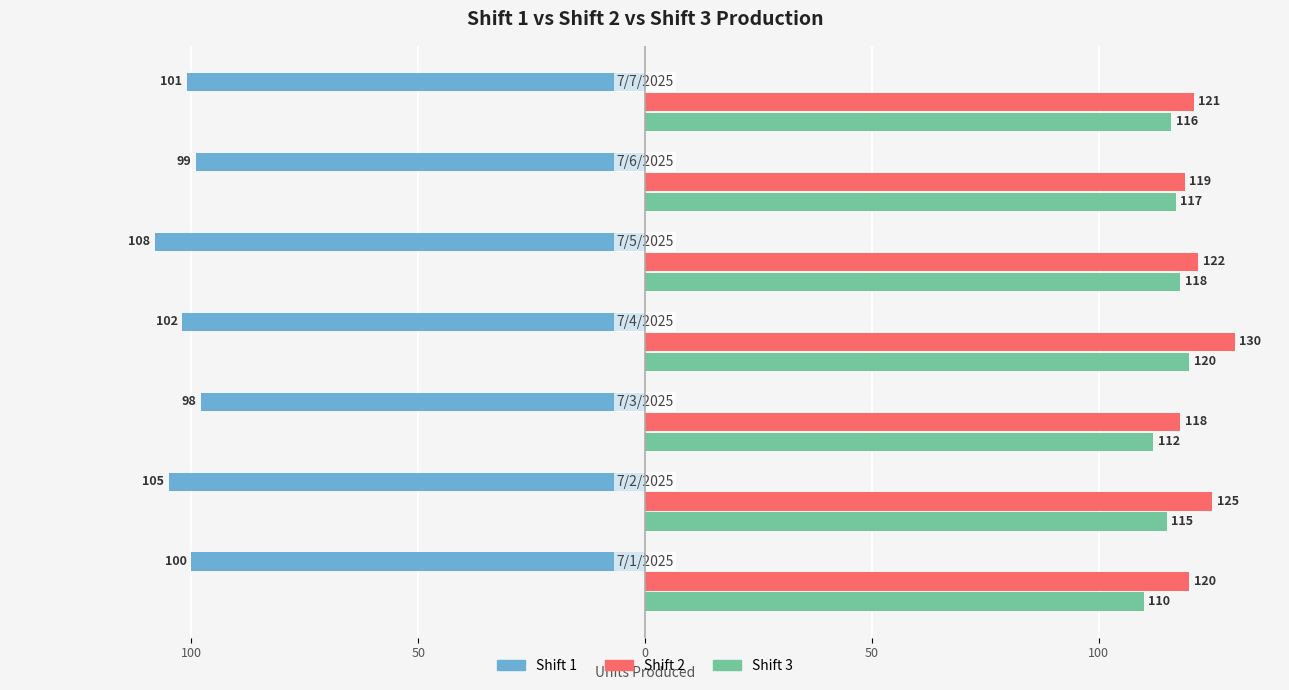

Reading right to left, list all the values displayed in this chart.

Shift 1: 150=-101	100=-99	50=-108	0=-102	50=-98	100=-105	150=-100
Shift 2: 150=121	100=119	50=122	0=130	50=118	100=125	150=120
Shift 3: 150=116	100=117	50=118	0=120	50=112	100=115	150=110